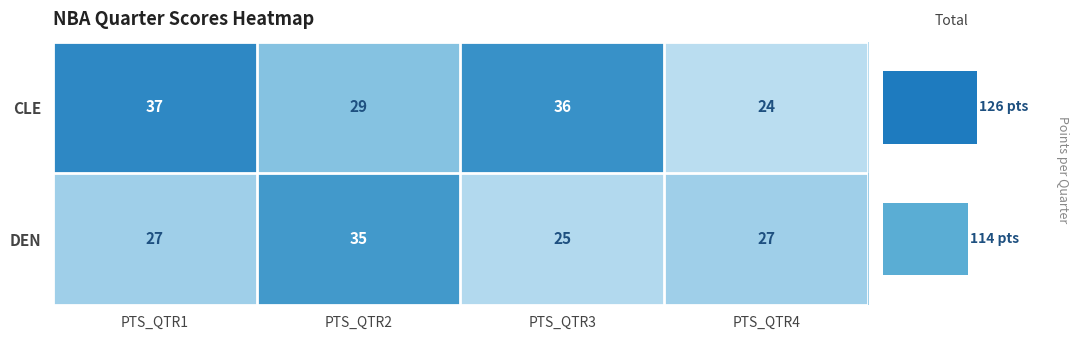

What value does the CLE series have at PTS_QTR4, to the nearest 10?

20